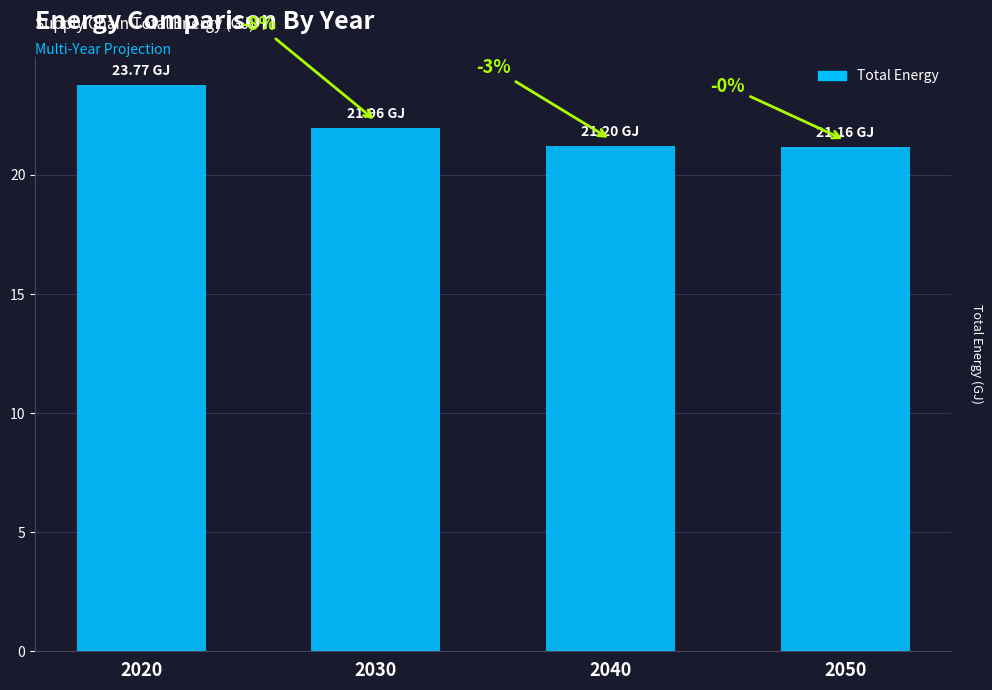

How many bars are there in total?

4